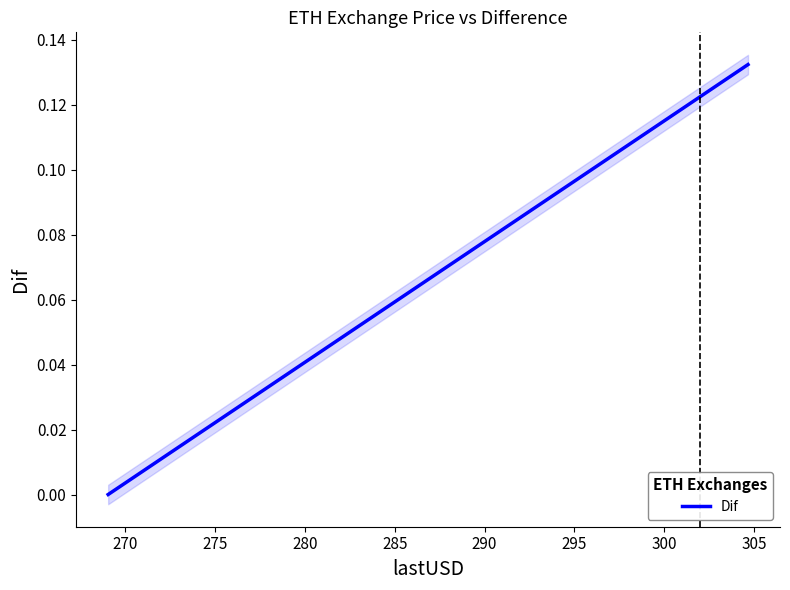

Does the chart display data point markers on the line(s)?

No